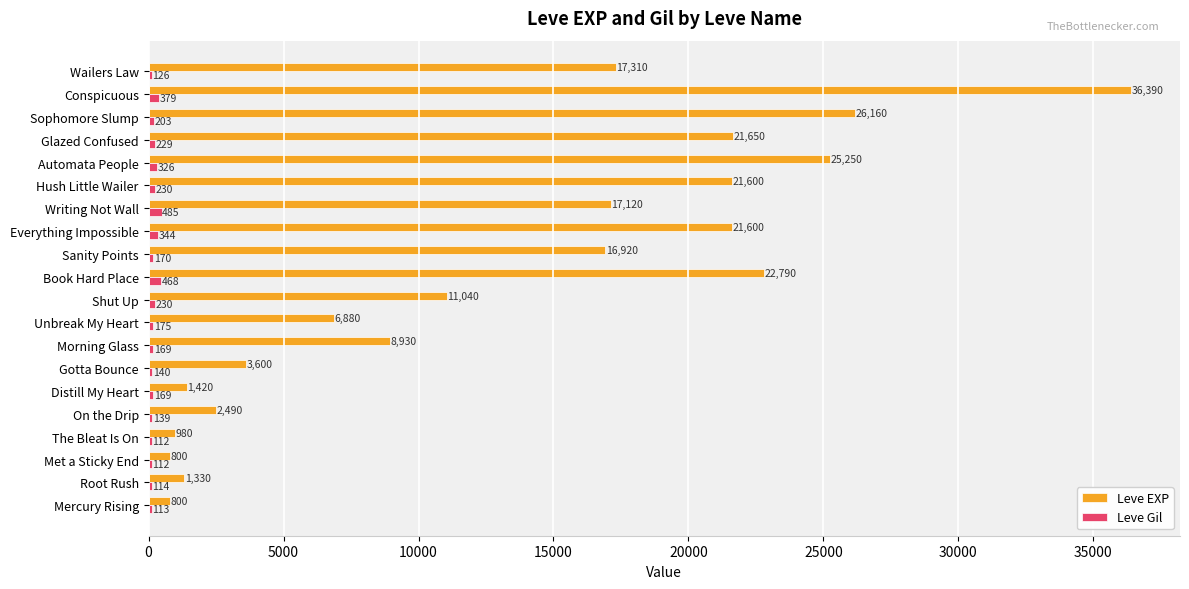

What is the sum of the Leve Gil values at Distill My Heart and Root Rush?

283